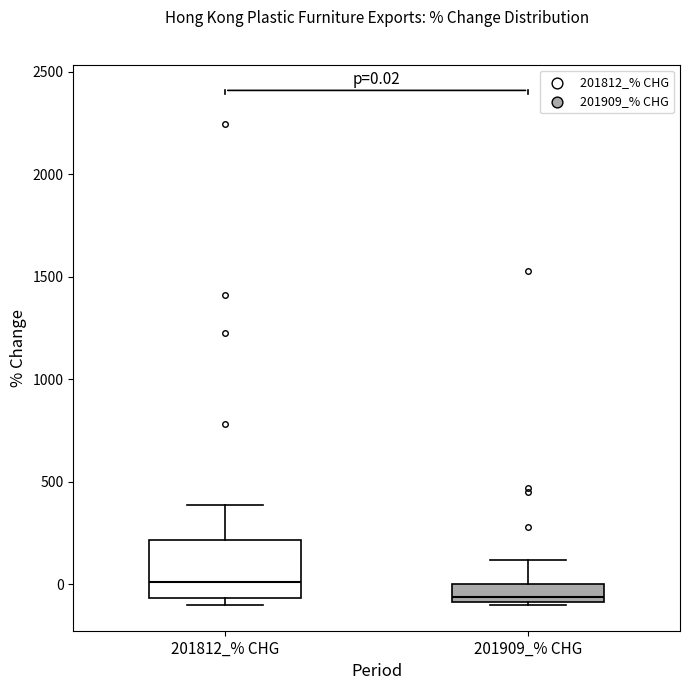

Which box's median line is the lowest?

201909_% CHG